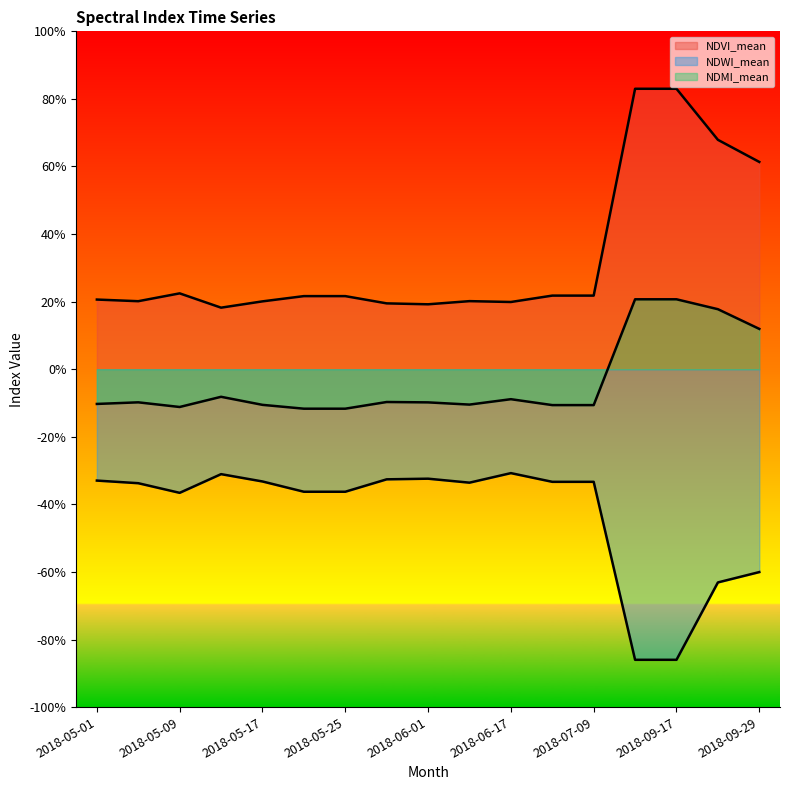

Is the value of NDVI_mean at 2018-07-05 greater than the value of NDWI_mean at 2018-05-01?

Yes